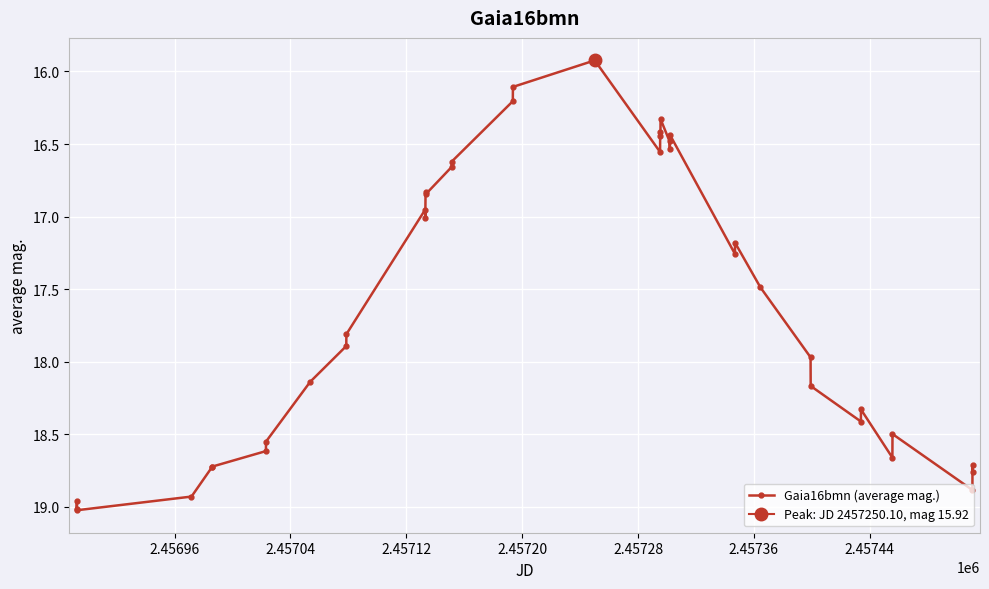

How many values are below 17?

15